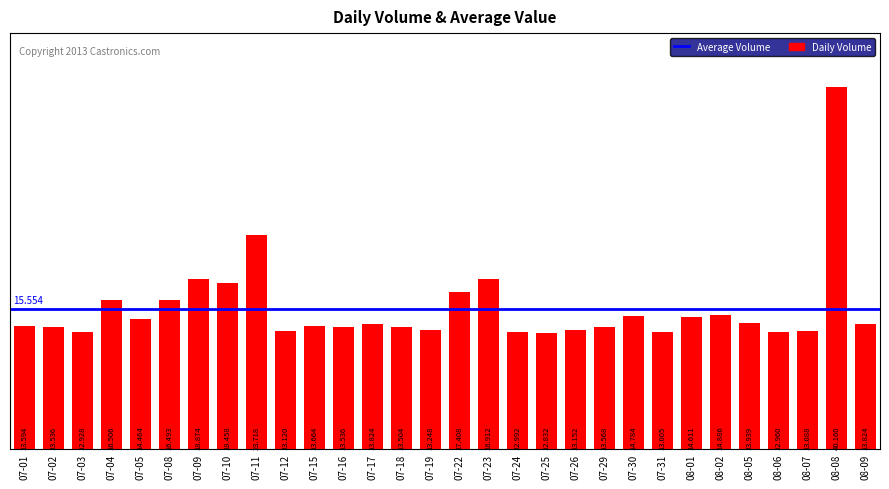

What position from the left is 07-17?

13